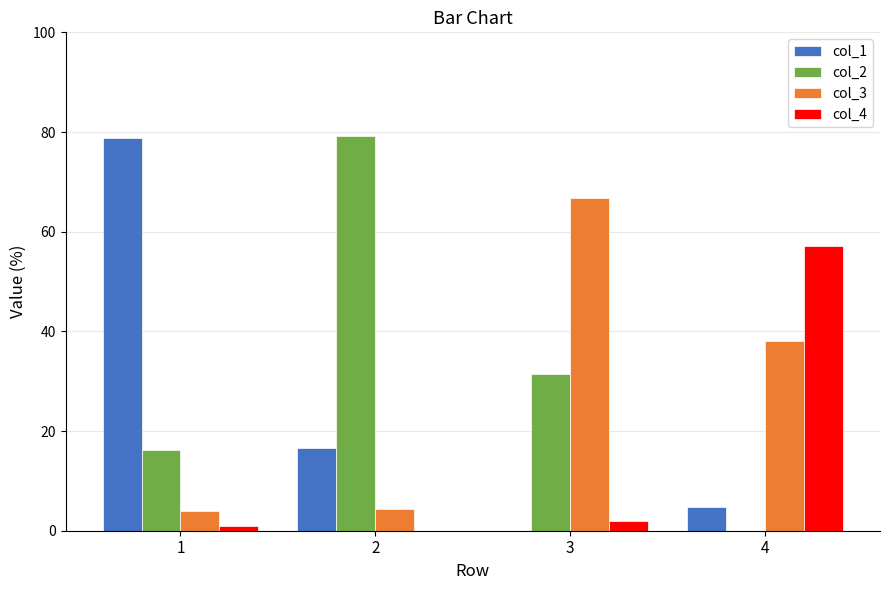

What is the maximum value for col_3?

66.7